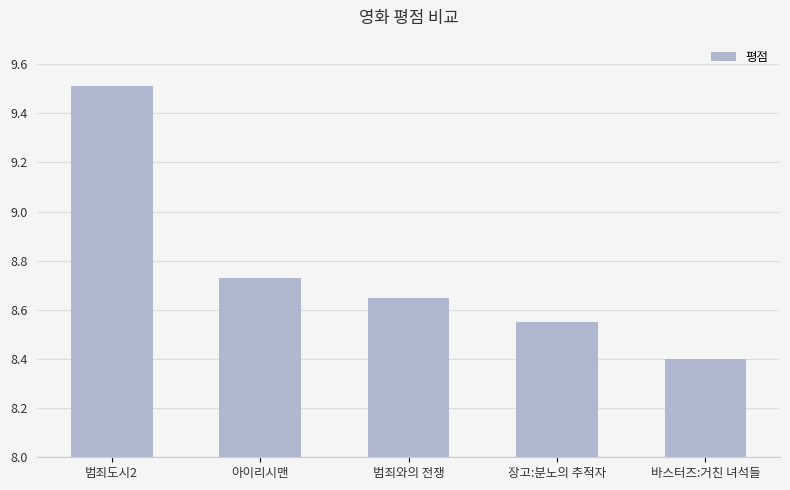

Which label corresponds to the largest value in the chart?

범죄도시2